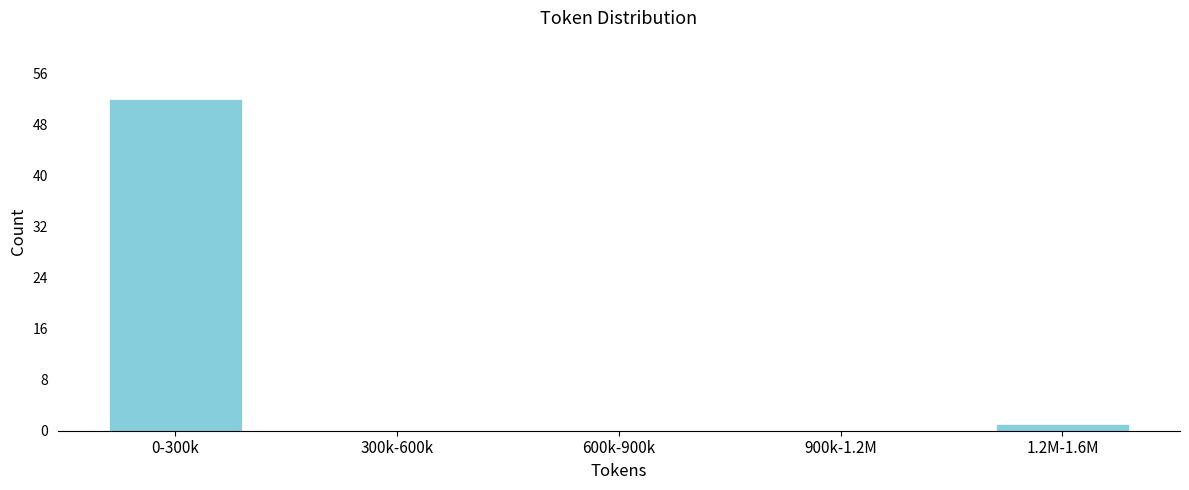

Reading left to right, what are all the values shown in this chart?

0-300k=52	300k-600k=0	600k-900k=0	900k-1.2M=0	1.2M-1.6M=1